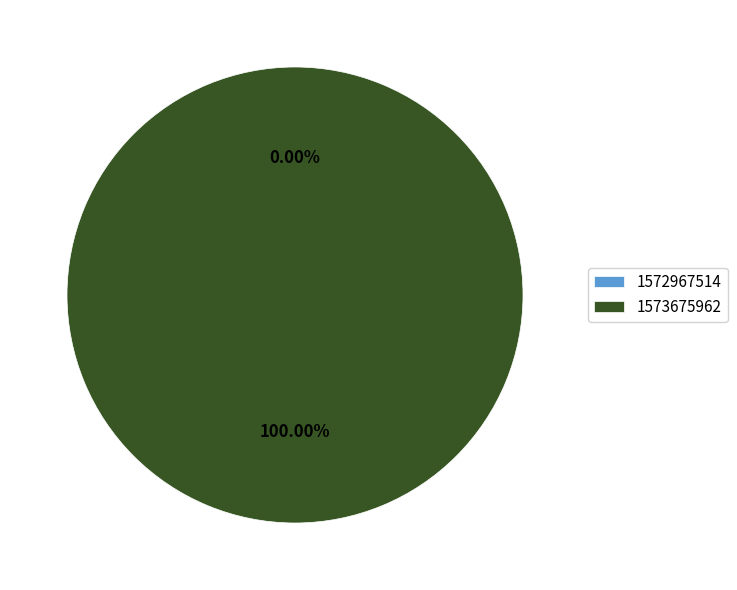

Does 1572967514 account for over 50% of the chart?

No